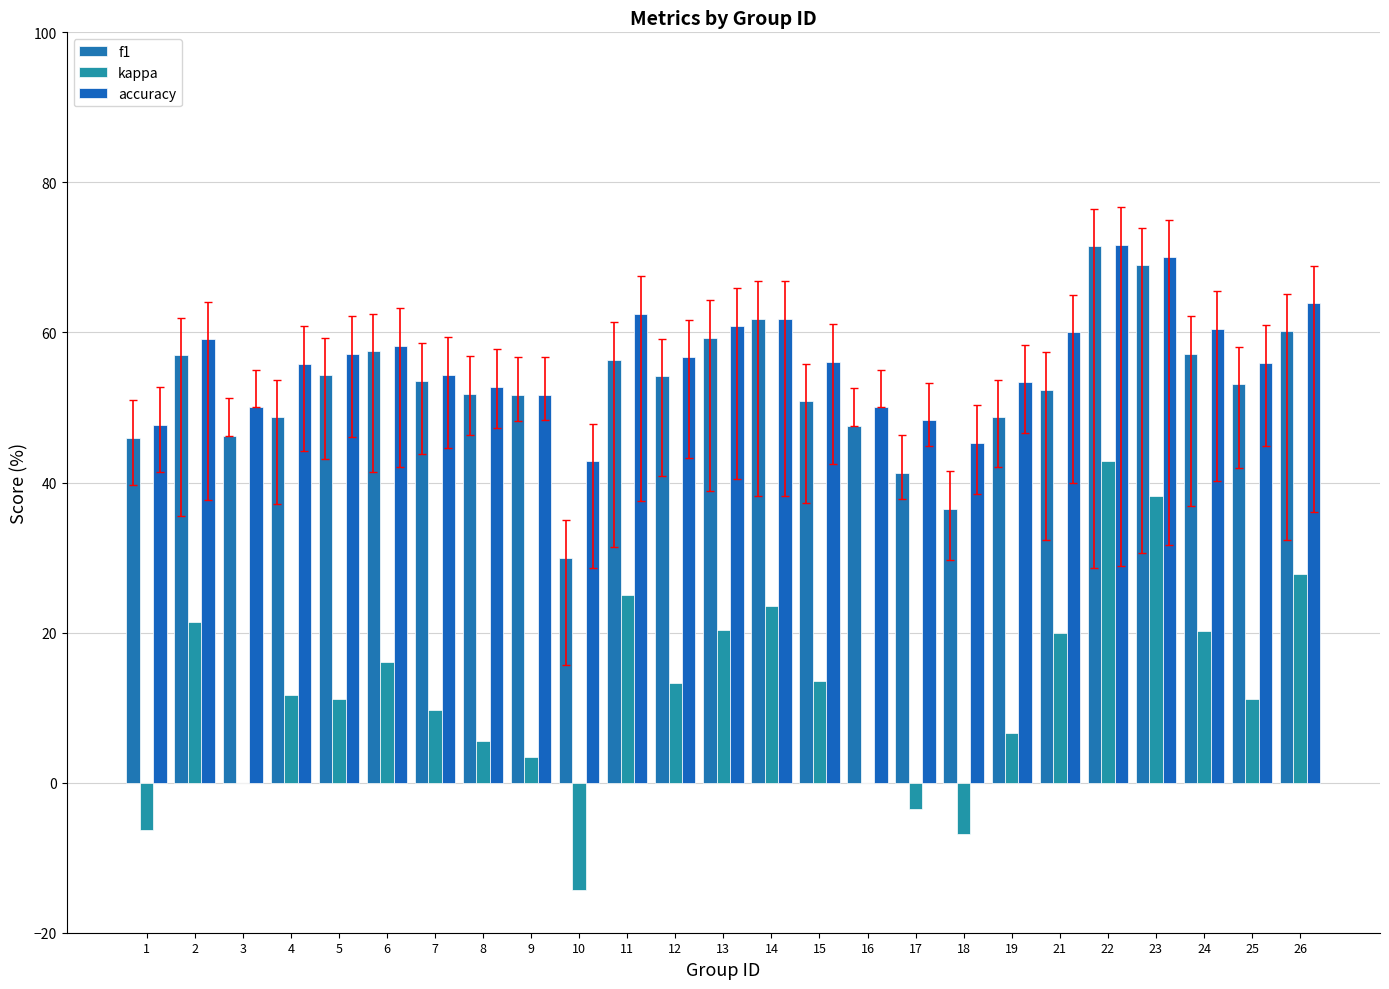

How many groups of bars are there?

25